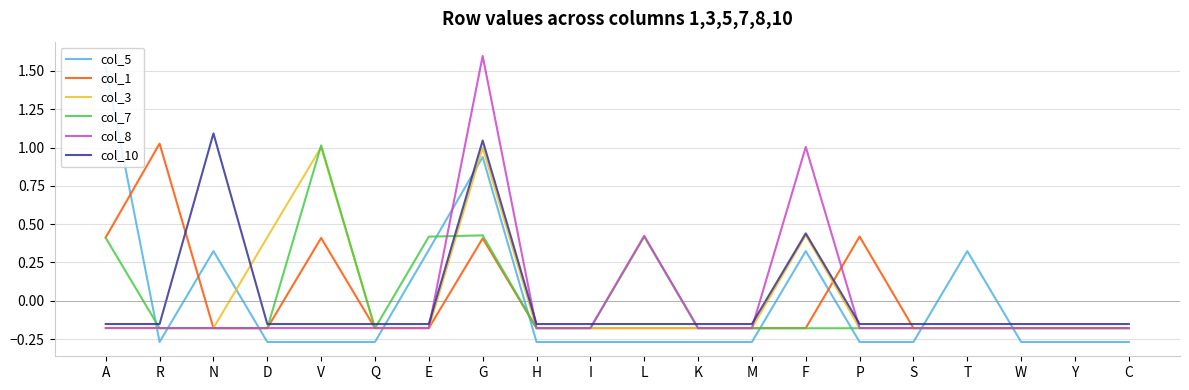

What are all the series names shown in the legend?

col_5, col_1, col_3, col_7, col_8, col_10